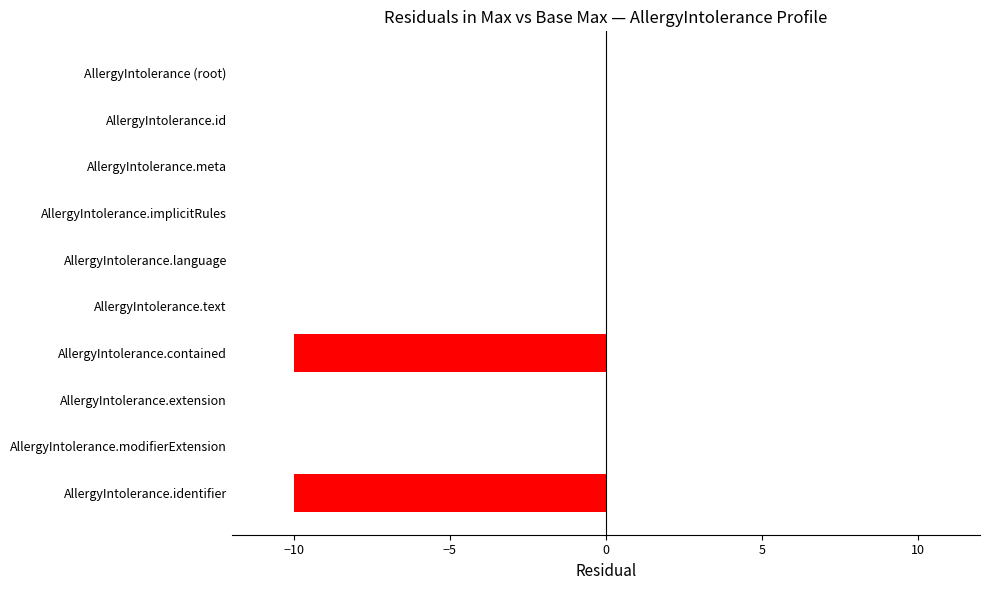

What is the sum of all values?

-20